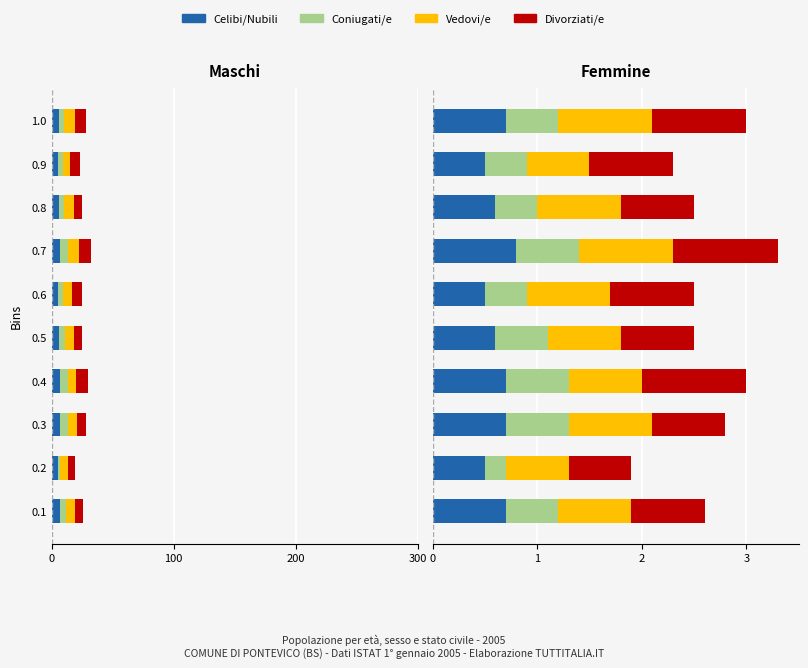

Which series has the widest spread of values?

Coniugati/e